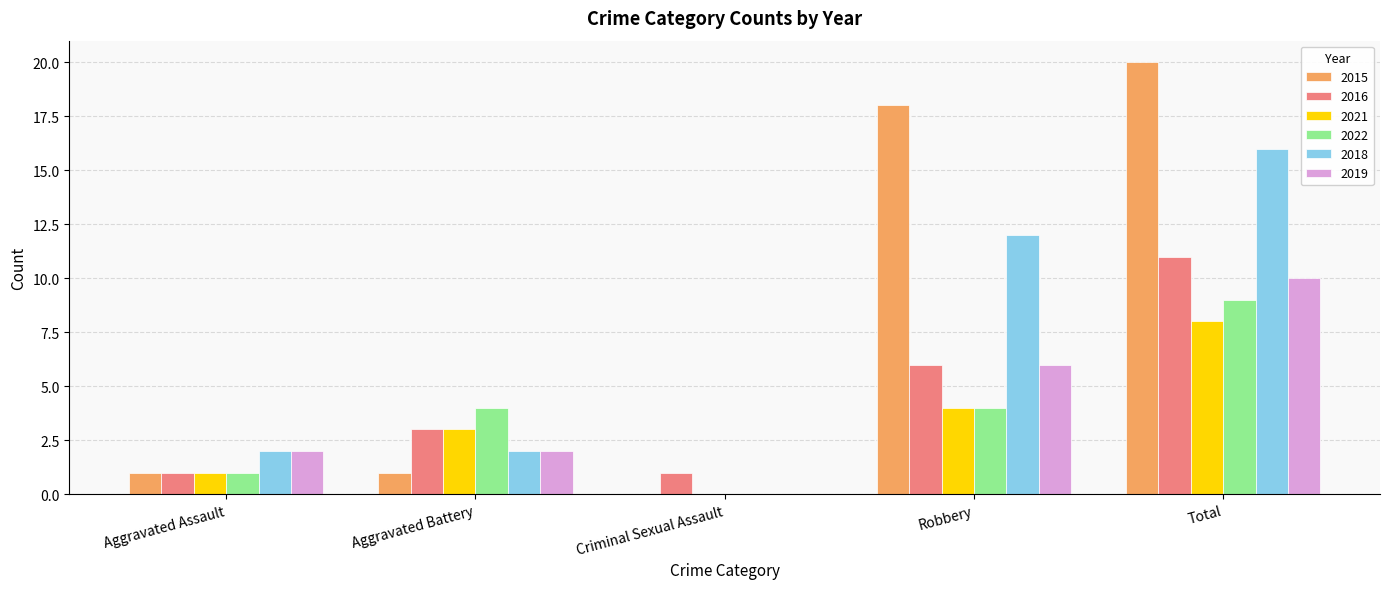

At which category is the sum across all series the highest?

Total